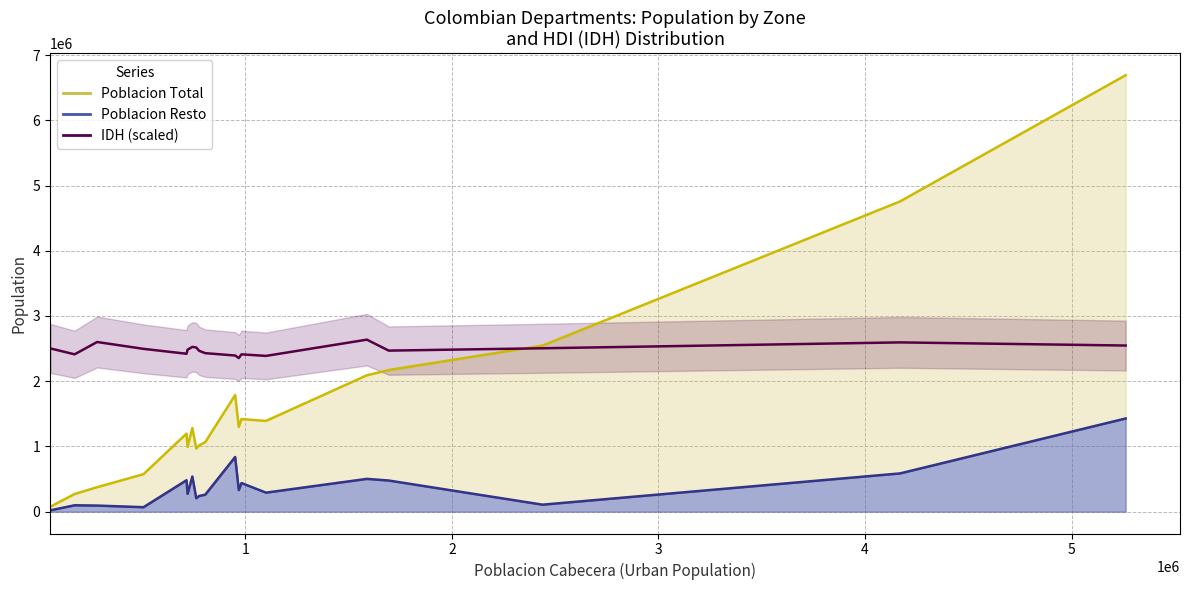

In Poblacion Resto, how many points are lower than both neighbors (excluding endpoints)?

6